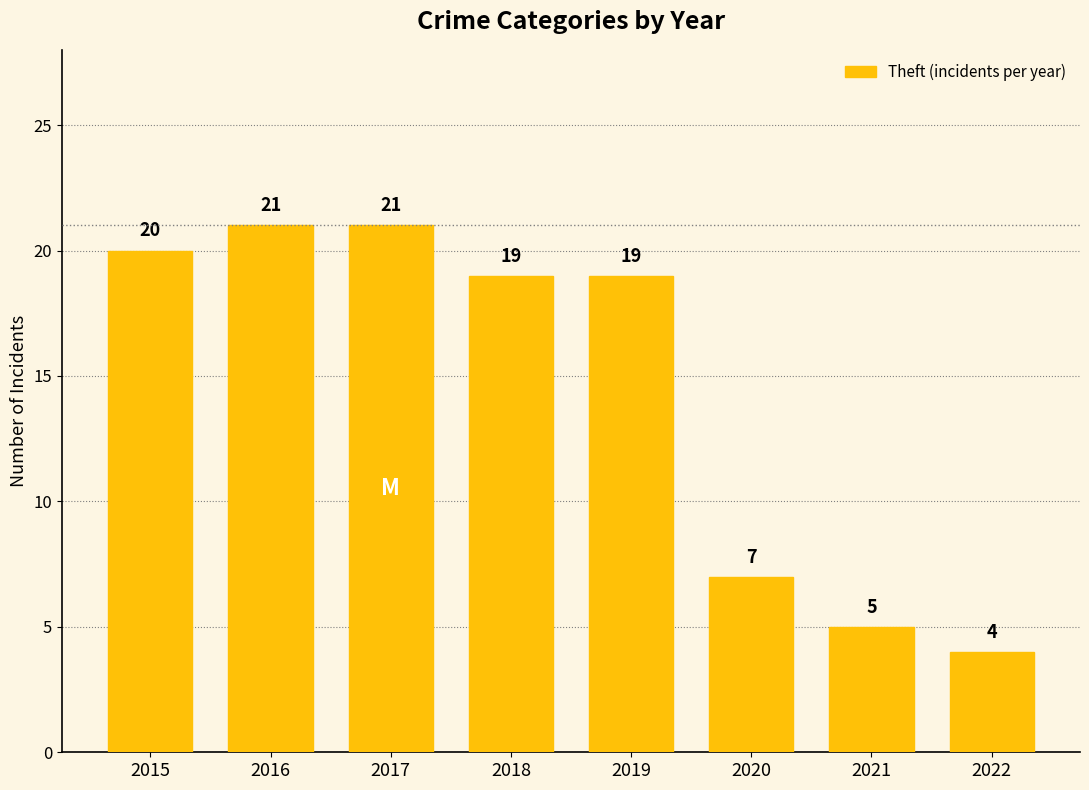

What is the value of the 2nd bar from the left?

21